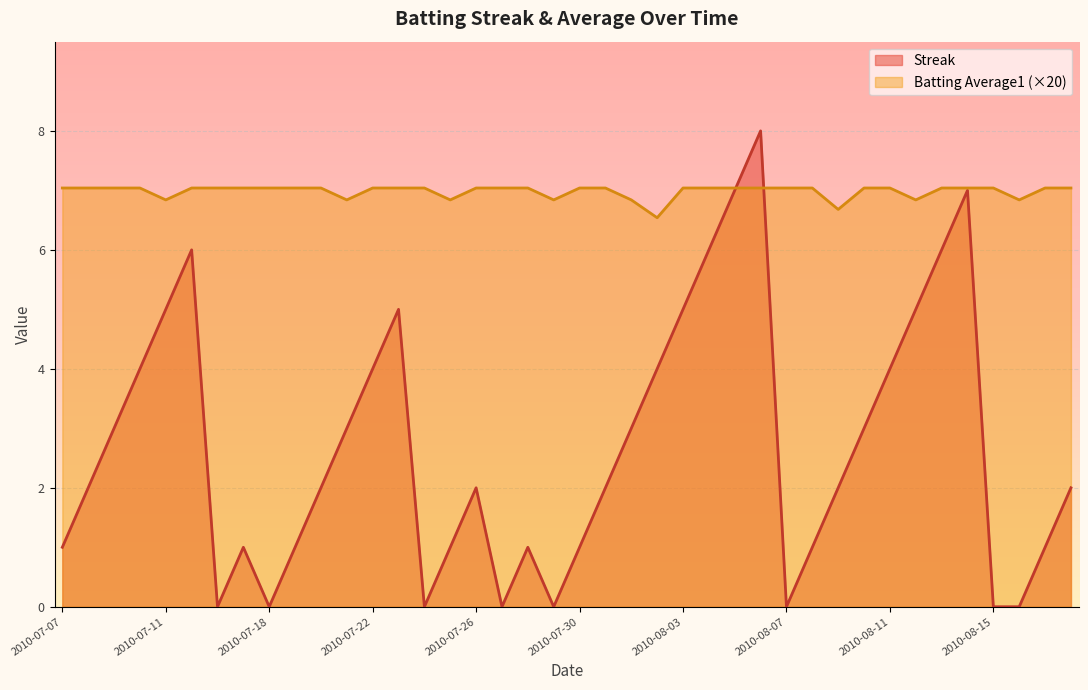

Rank the series at 2010-08-17 from lowest to highest value.

Streak, Batting Average1